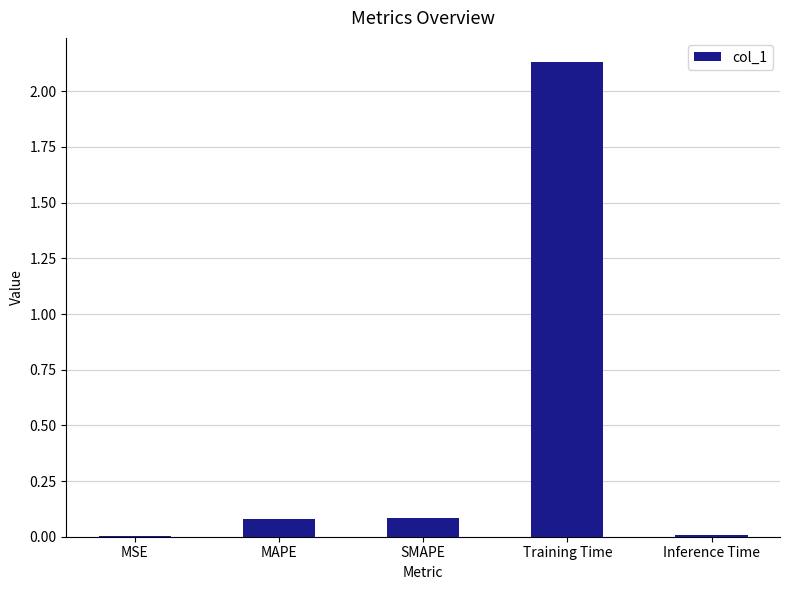

At which category does the chart reach its peak across all series?

Training Time